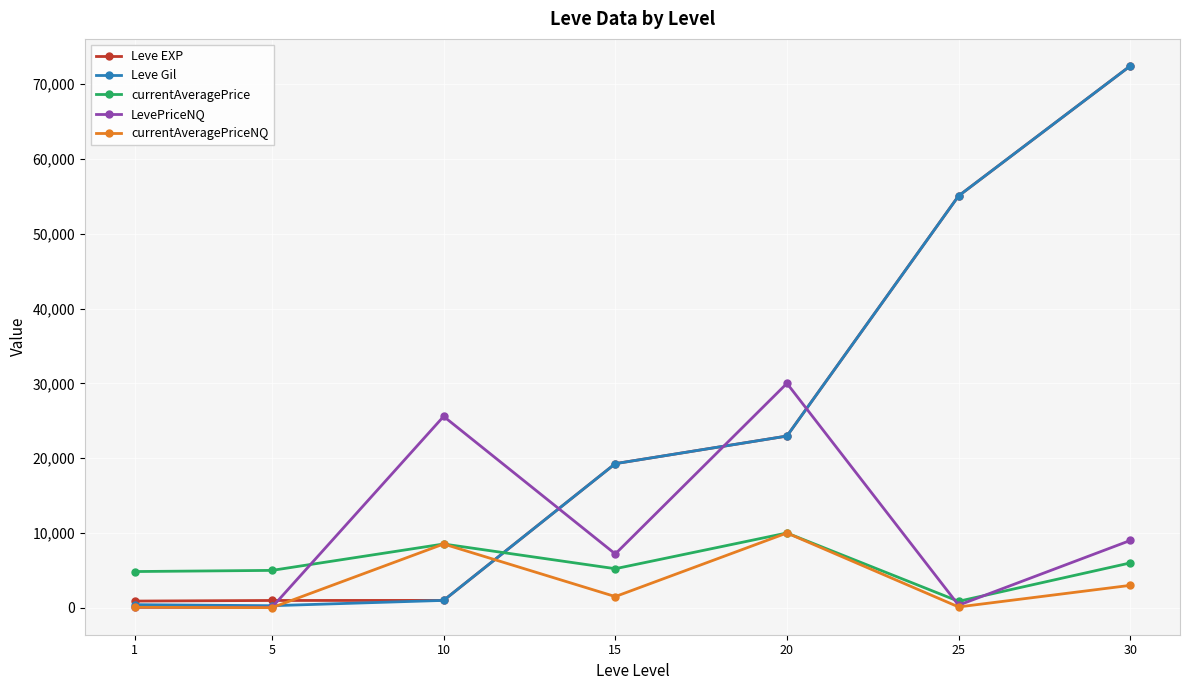

What is the total value across all series at 25?

111454.4